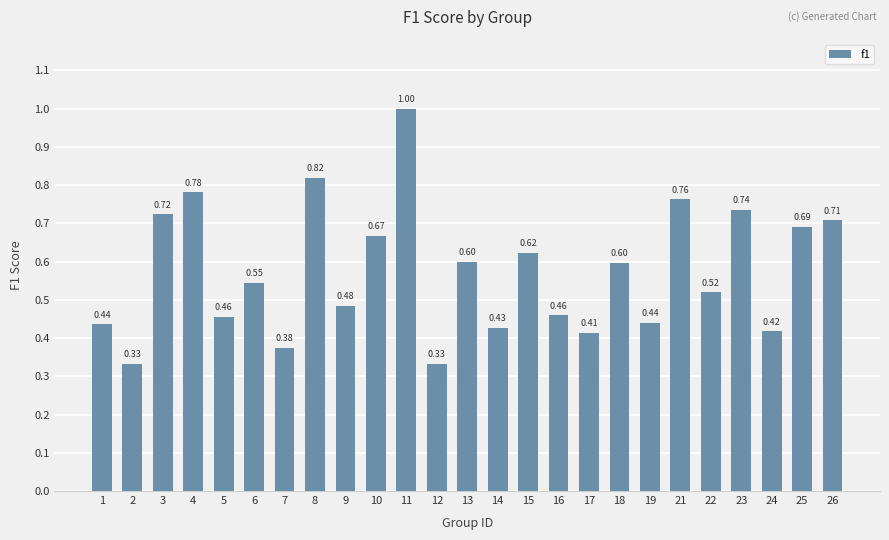

What is the greatest value displayed?

1.0